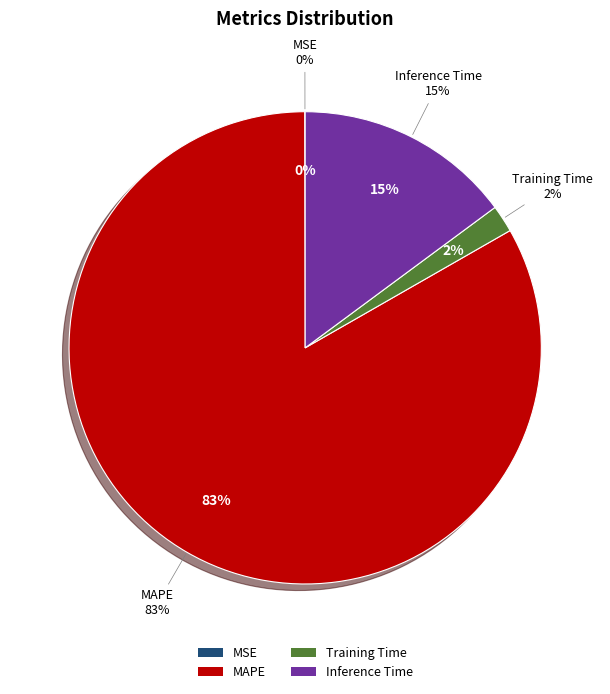

The MAPE slice represents 97% of the pie. True or false?

False